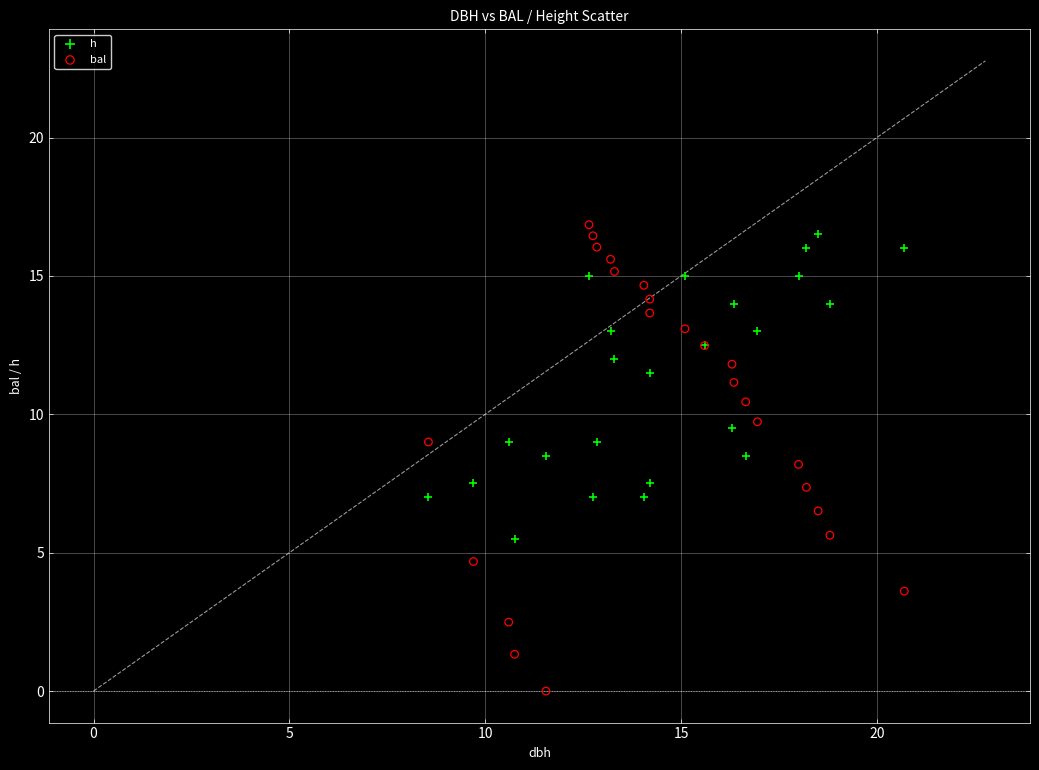

Which series has the largest Y range (max minus min)?

bal